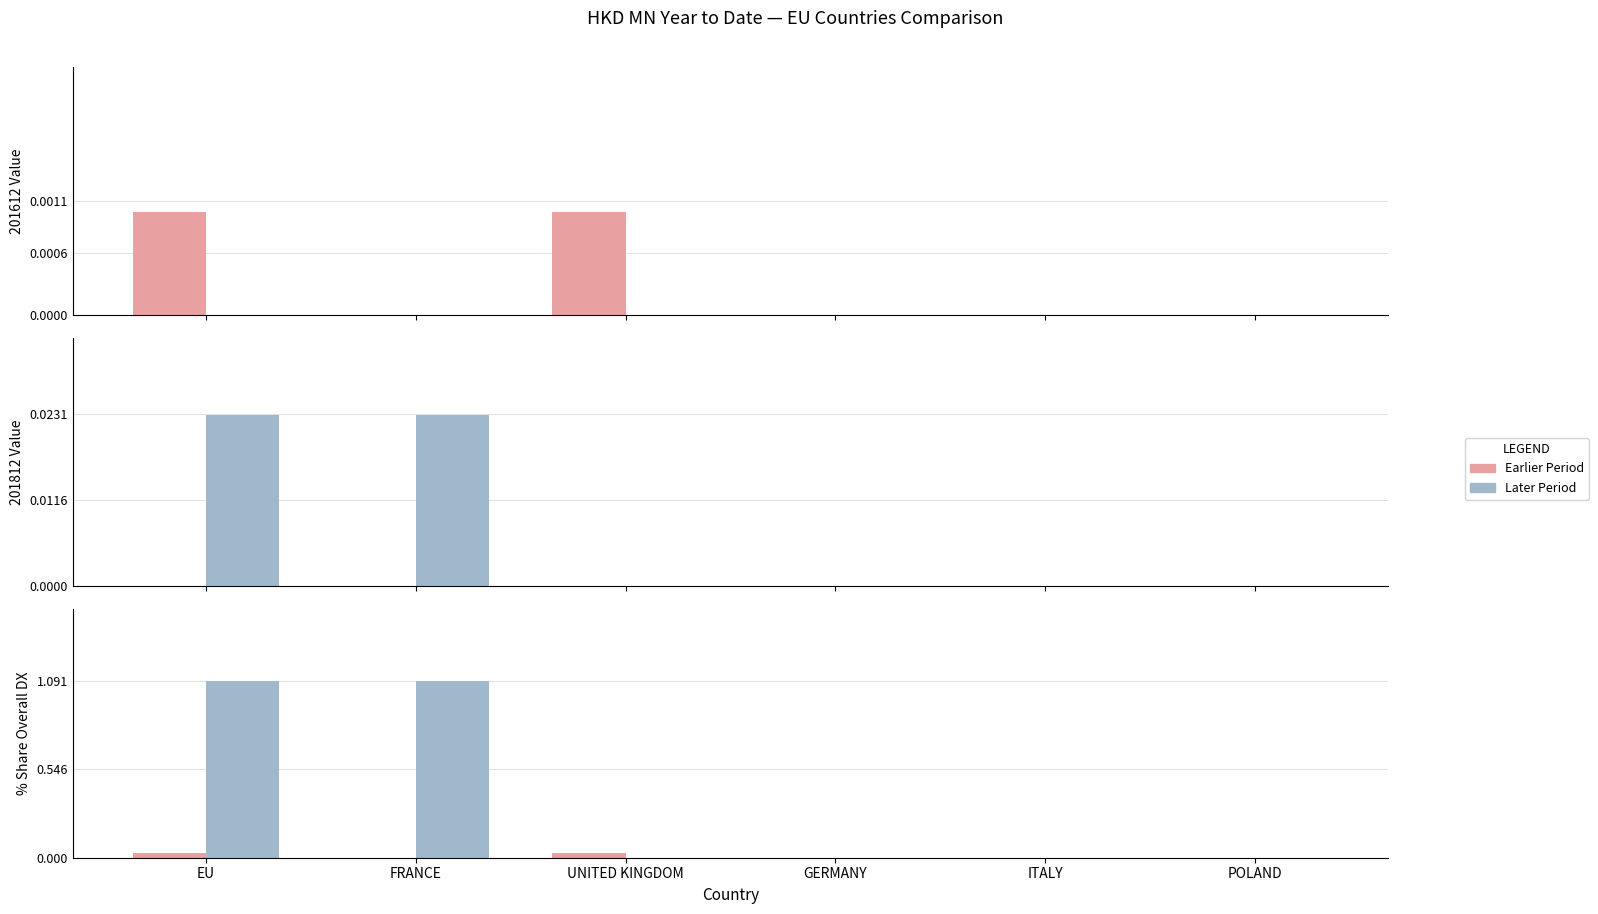

The value of 201908 % Share at GERMANY is 0.0. True or false?

True